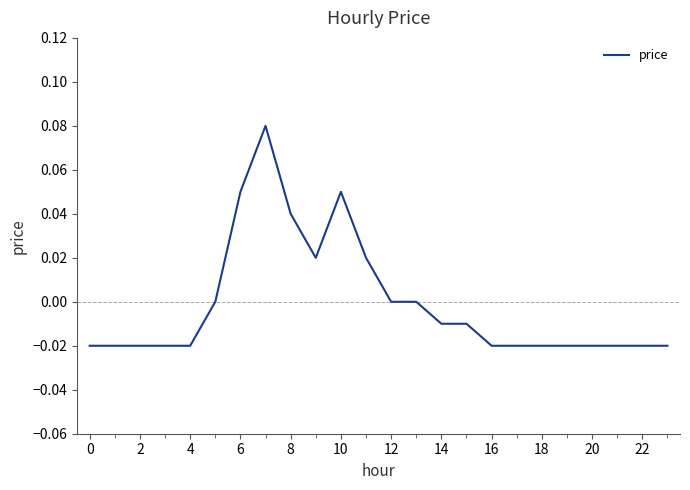

True or false: the data shows 0.0 at 6.

False